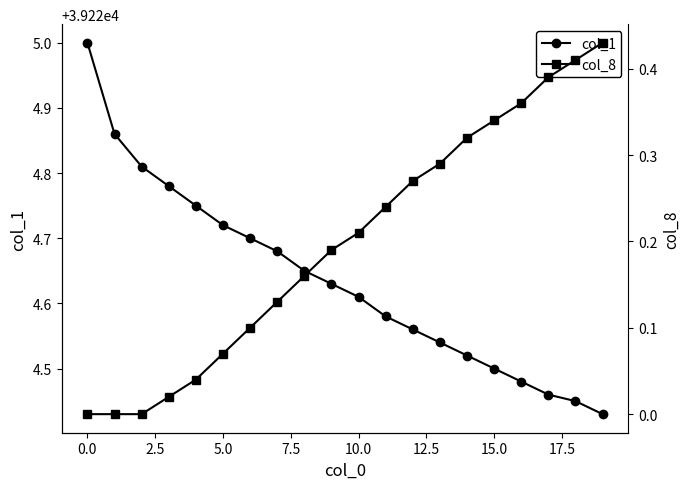

Reading right to left, list all the values displayed in this chart.

col_1: 39224.4	39224.4	39224.5	39224.5	39224.5	39224.5	39224.5	39224.6	39224.6	39224.6	39224.6	39224.7	39224.7	39224.7	39224.7	39224.8	39224.8	39224.8	39224.9	39225.0
col_8: 0.4	0.4	0.4	0.4	0.3	0.3	0.3	0.3	0.2	0.2	0.2	0.2	0.1	0.1	0.1	0.0	0.0	0.0	0.0	0.0